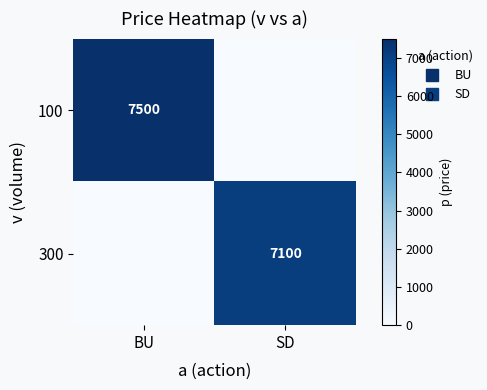

Where is 100 nearest to the value 3750?

BU